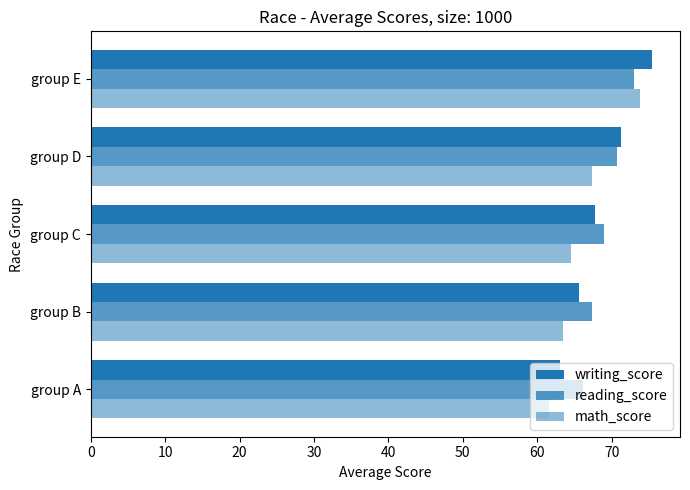

How many distinct data groups are displayed?

3